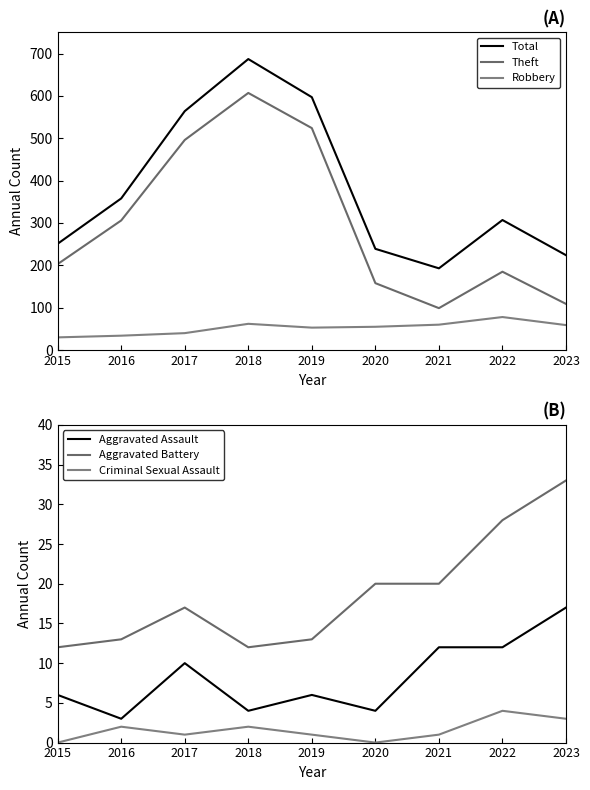

What is the value of the Theft point at the 3rd from the left?

496